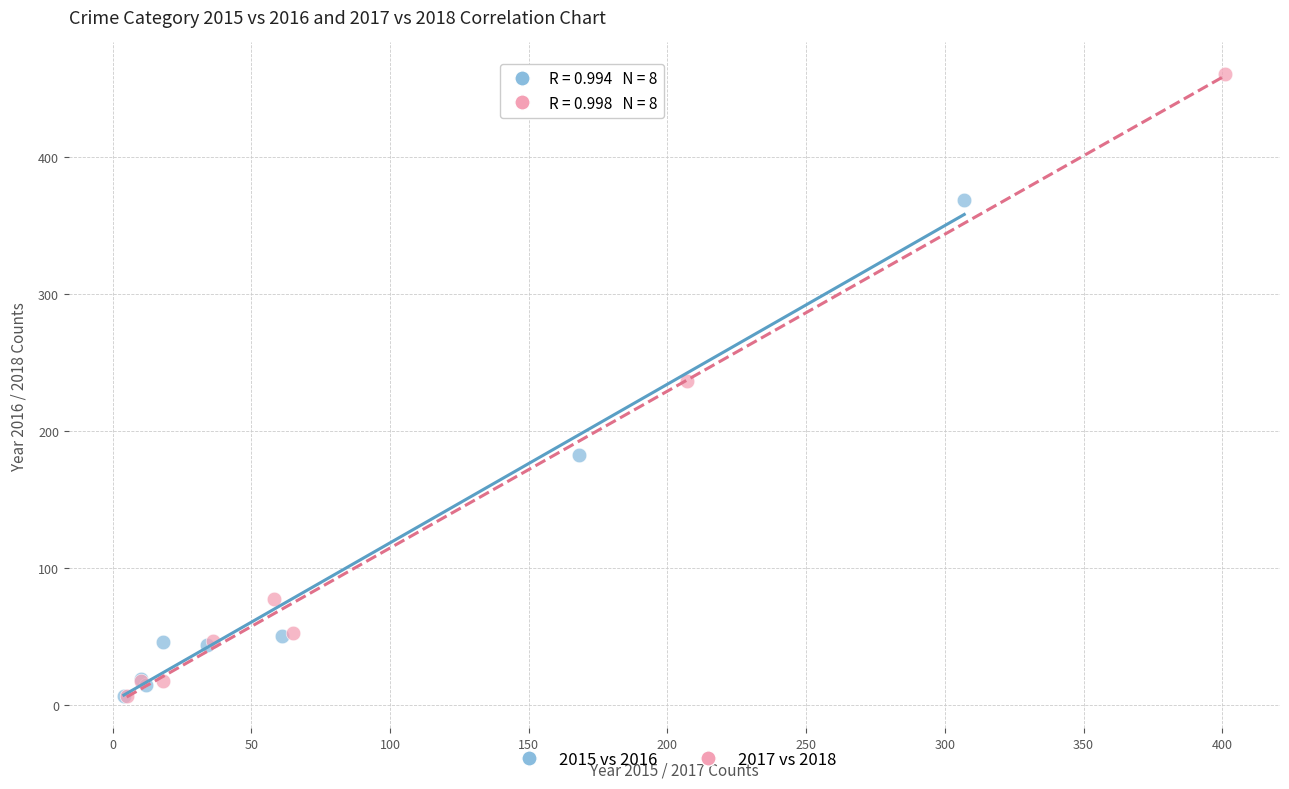

Which series contains the highest Y value?

2017 vs 2018